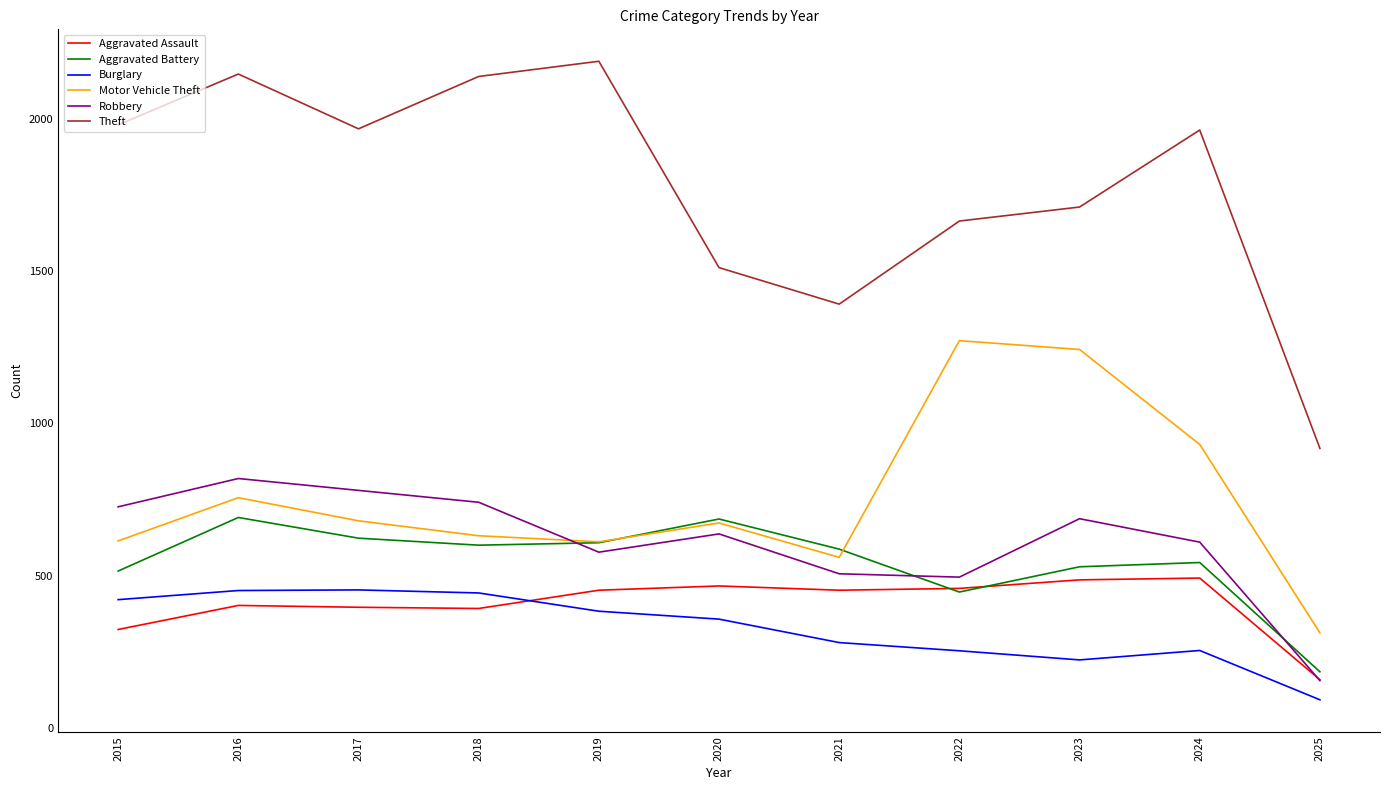

What is the minimum value shown in the chart?

92